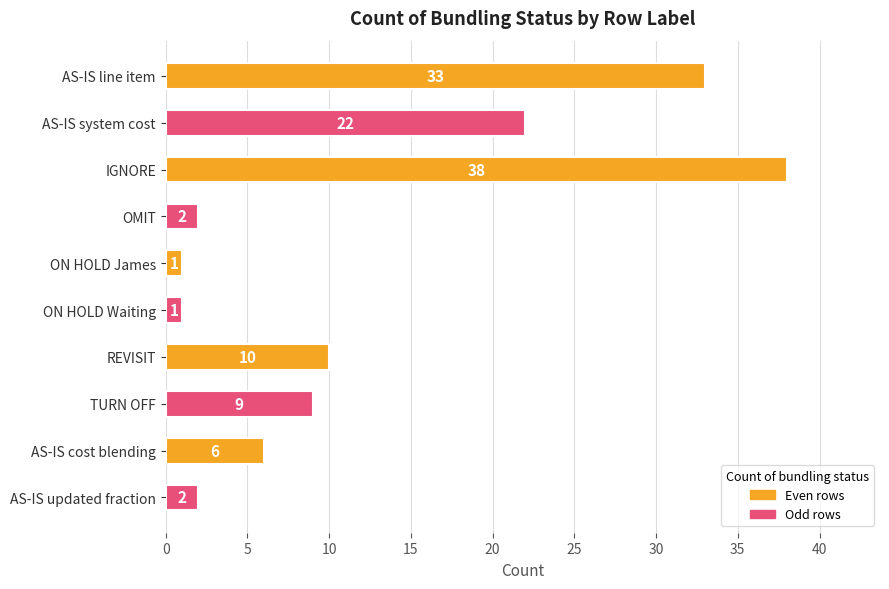

How many data points does each series have?

10